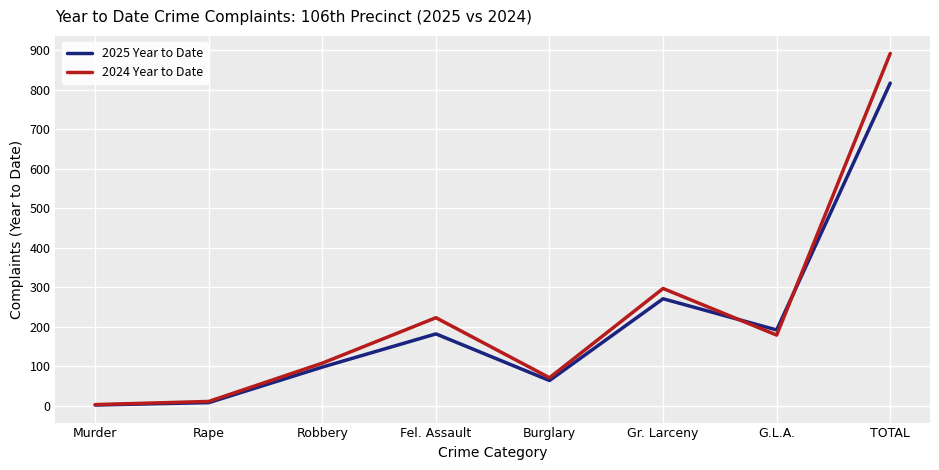

Reading left to right, list all the values displayed in this chart.

2025 Year to Date: 2	8	98	182	64	271	192	817
2024 Year to Date: 3	11	108	223	71	297	179	892